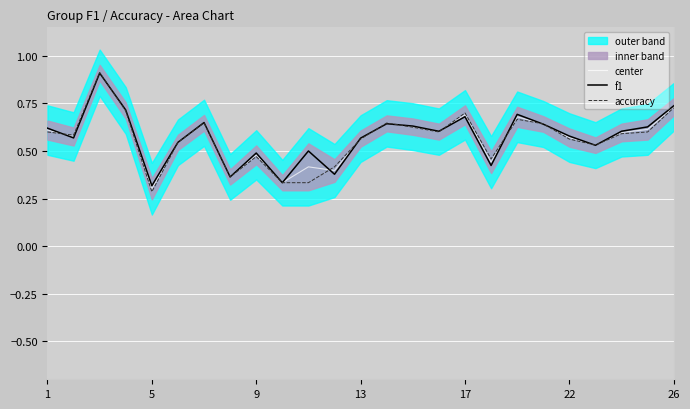

At which label is accuracy closest to 0?

5